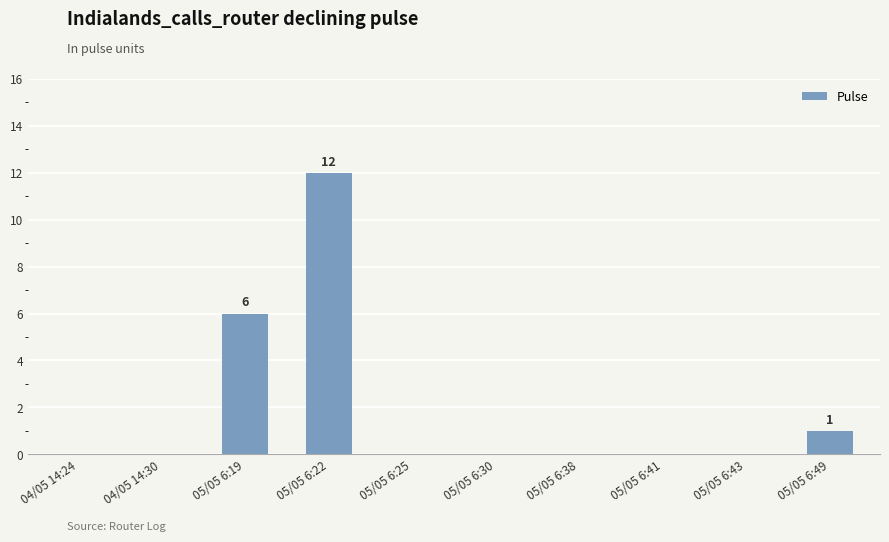

The value at 05/05 6:41 is 0. True or false?

True